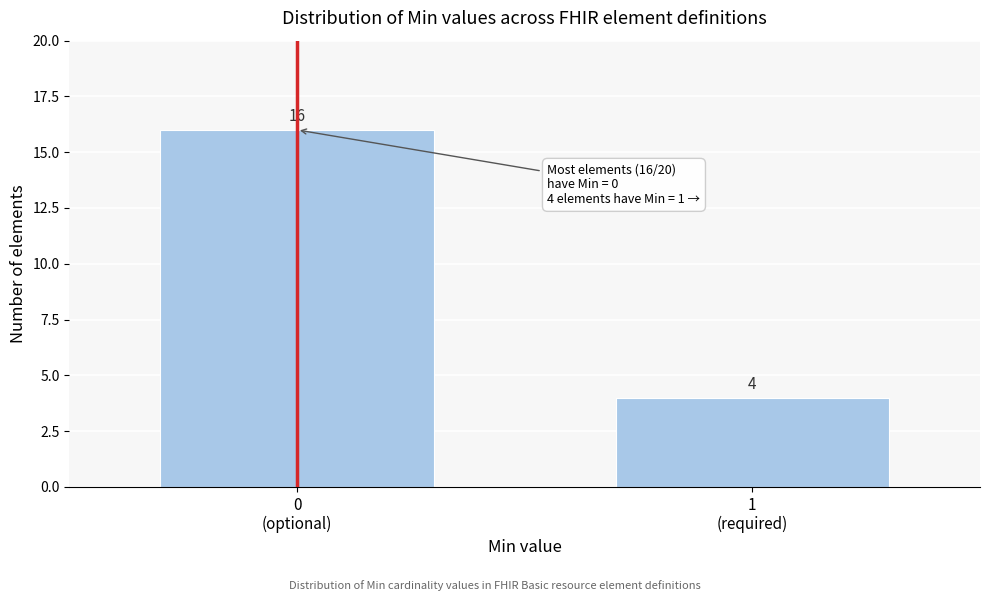

Reading right to left, list all the values displayed in this chart.

4	16